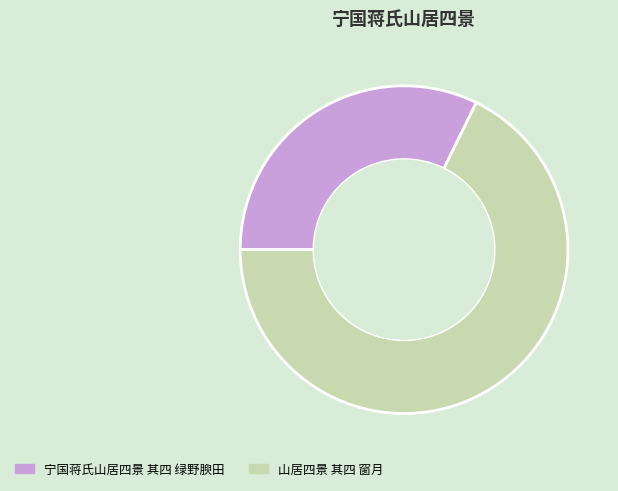

Rank the categories by value from lowest to highest.

宁国蒋氏山居四景 其四 绿野腴田, 山居四景 其四 窗月